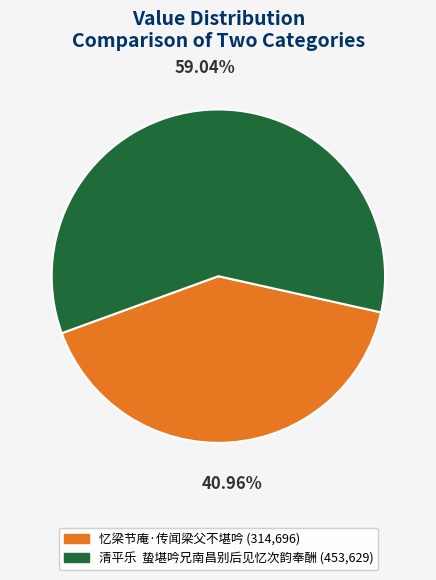

Which slice is the smallest?

忆梁节庵·传闻梁父不堪吟